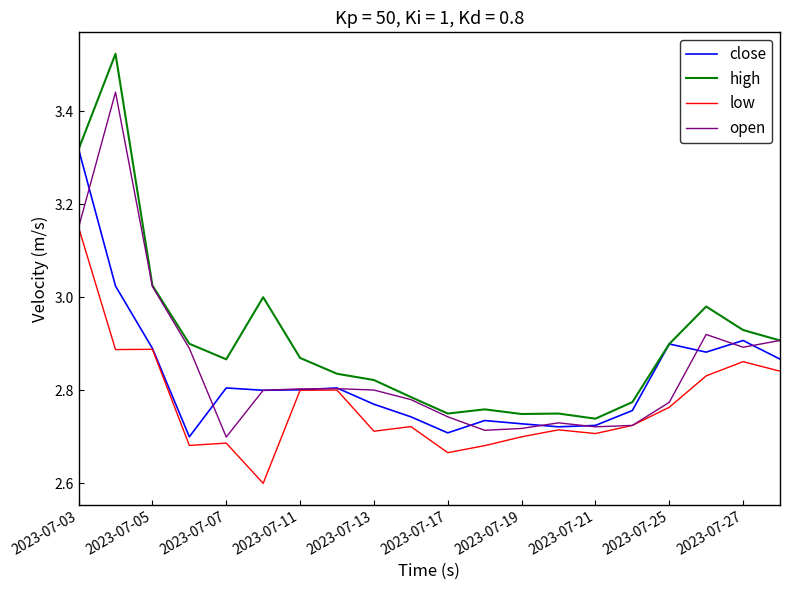

True or false: low and high cross at least once.

False